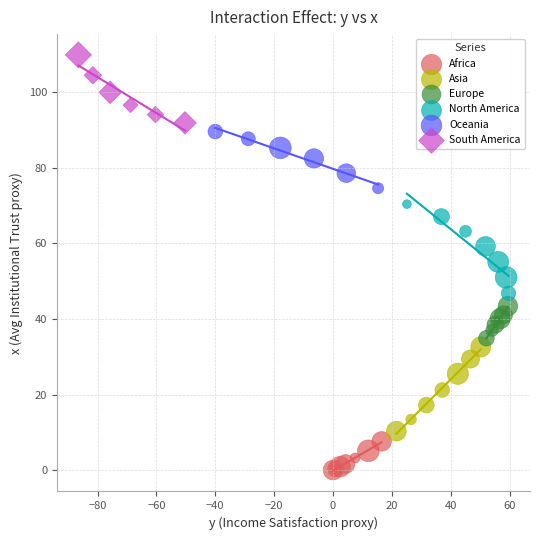

What are all the series names shown in the legend?

Africa, Asia, Europe, North America, Oceania, South America